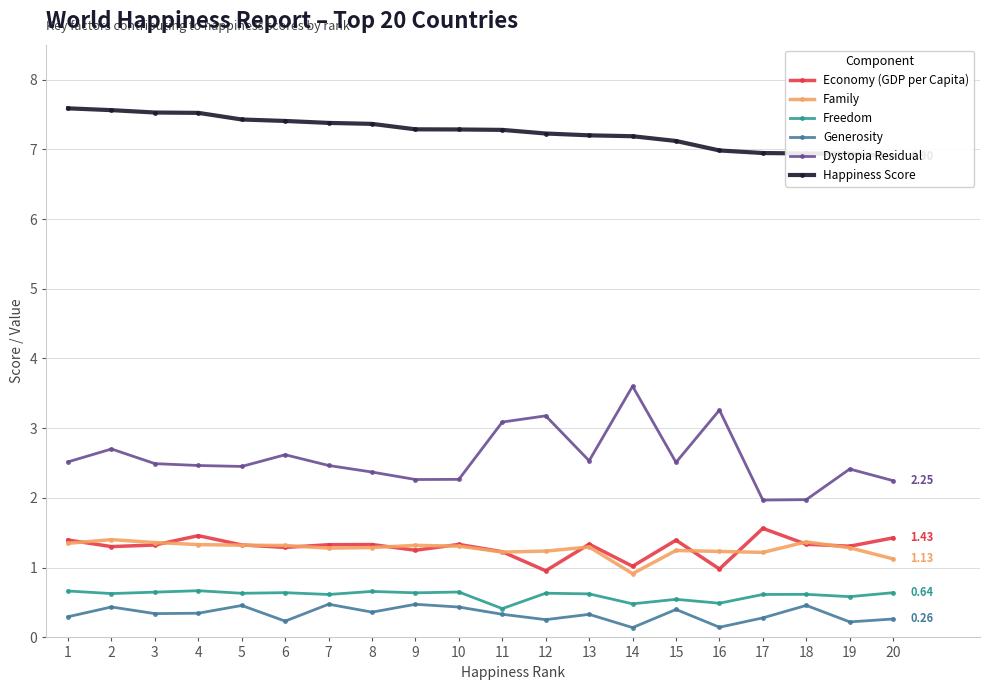

Does the chart have visible grid lines?

Yes